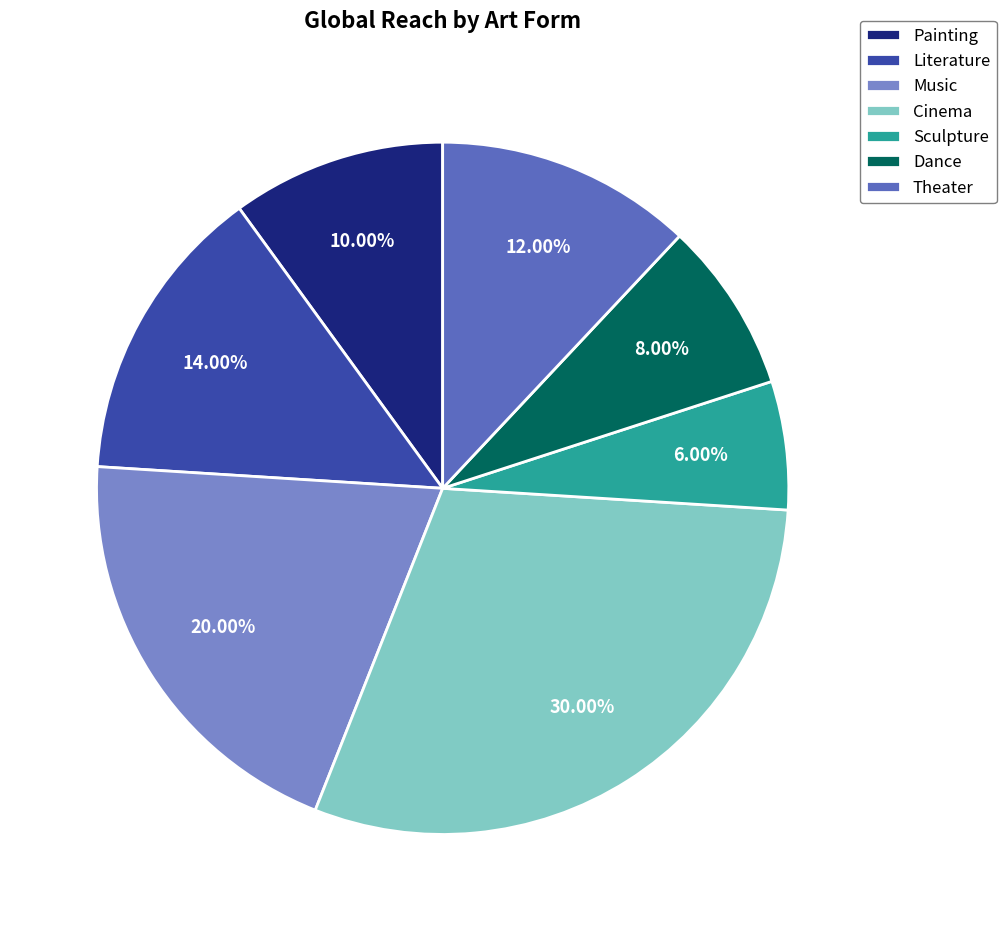

What portion of the pie excludes Theater?

88.0%